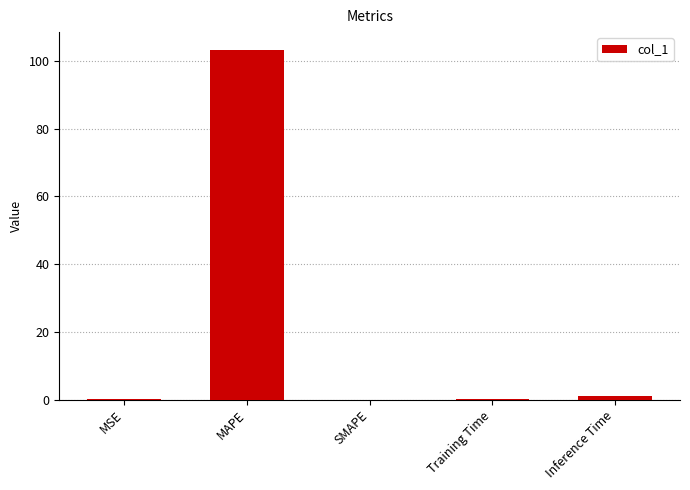

How many distinct data groups are displayed?

1